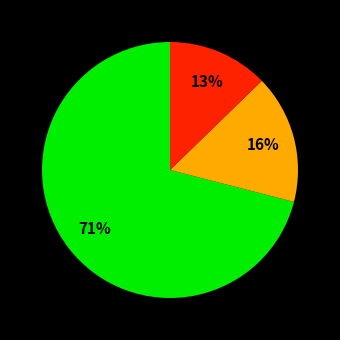

To the nearest percent, what is the average slice percentage?

33%